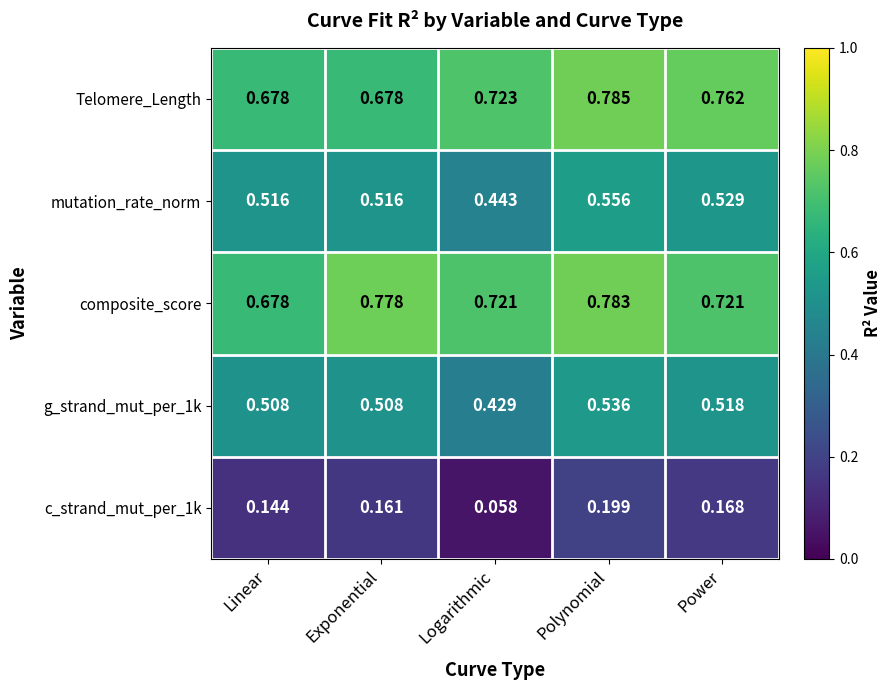

Between Linear and Exponential, which series saw the biggest shift?

composite_score